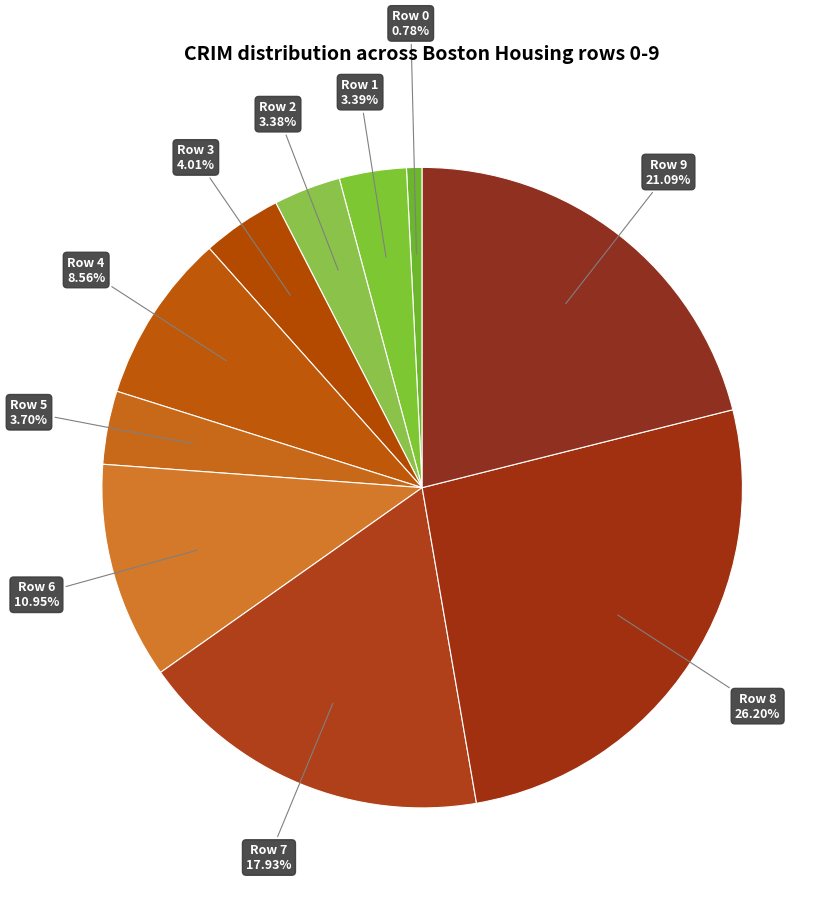

How many slices are in this pie chart?

10